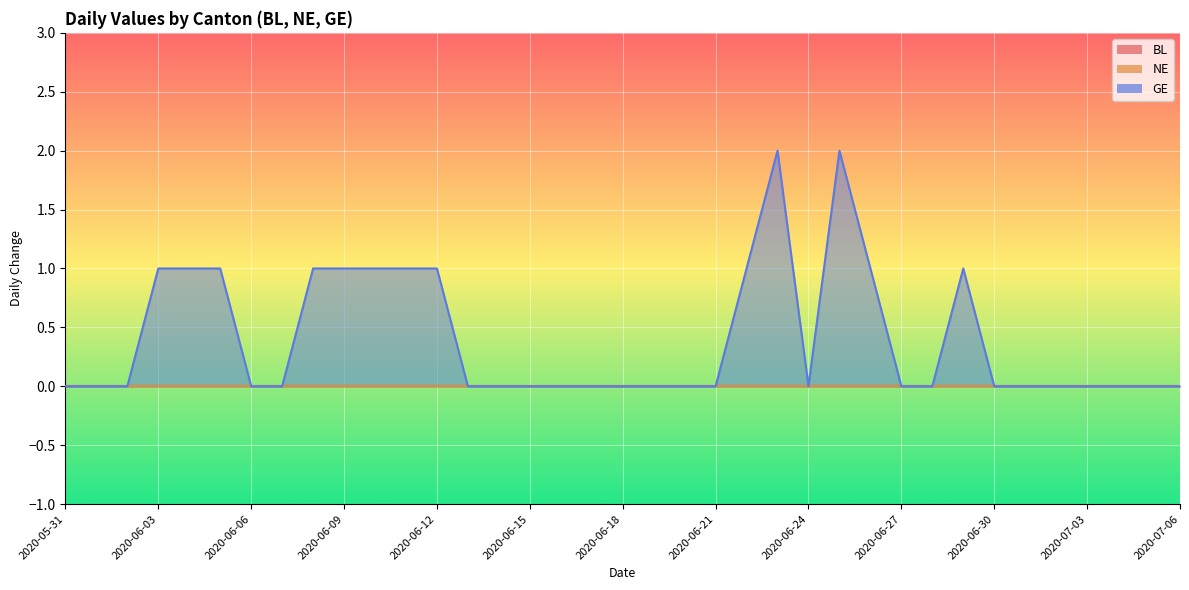

How many data points does each series have?

37